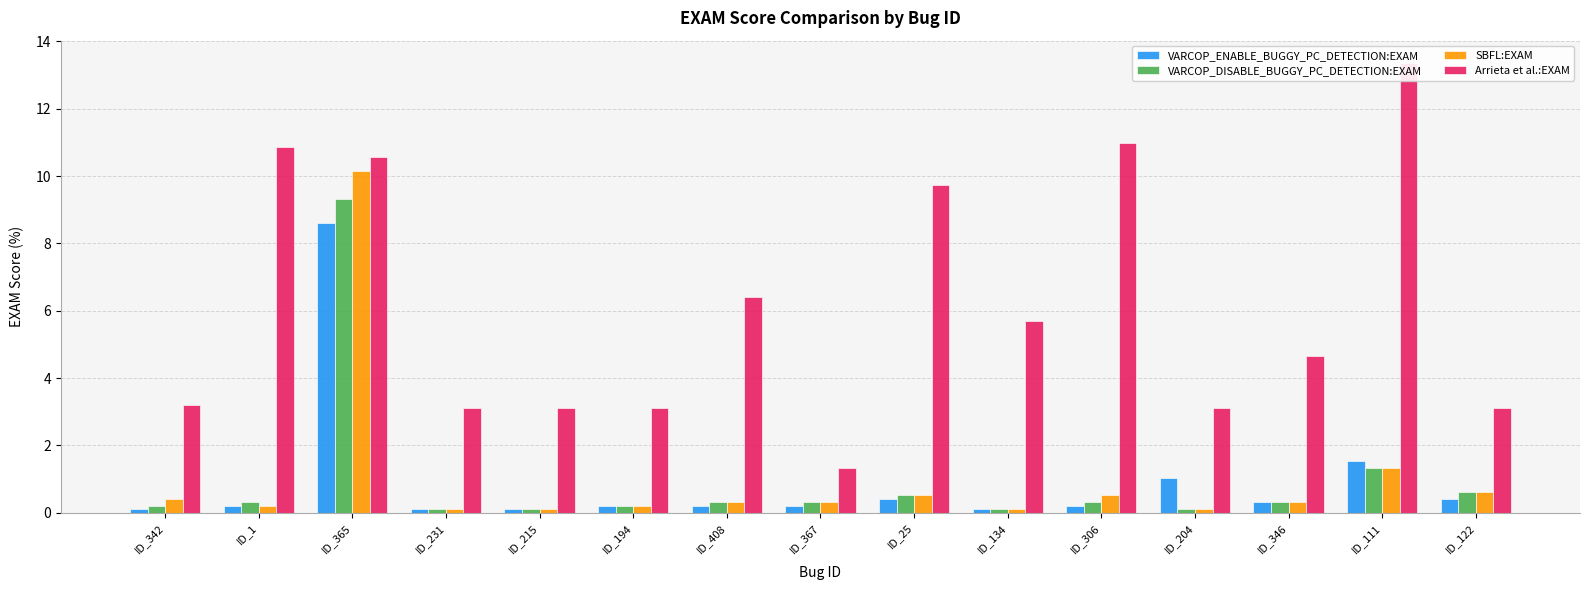

Reading left to right, extract all data points from this chart.

VARCOP_ENABLE_BUGGY_PC_DETECTION:EXAM: 0.1	0.2	8.6	0.1	0.1	0.2	0.2	0.2	0.4	0.1	0.2	1.0	0.3	1.6	0.4
VARCOP_DISABLE_BUGGY_PC_DETECTION:EXAM: 0.2	0.3	9.3	0.1	0.1	0.2	0.3	0.3	0.5	0.1	0.3	0.1	0.3	1.3	0.6
SBFL:EXAM: 0.4	0.2	10.1	0.1	0.1	0.2	0.3	0.3	0.5	0.1	0.5	0.1	0.3	1.3	0.6
Arrieta et al.:EXAM: 3.2	10.9	10.6	3.1	3.1	3.1	6.4	1.3	9.7	5.7	11.0	3.1	4.7	13.4	3.1